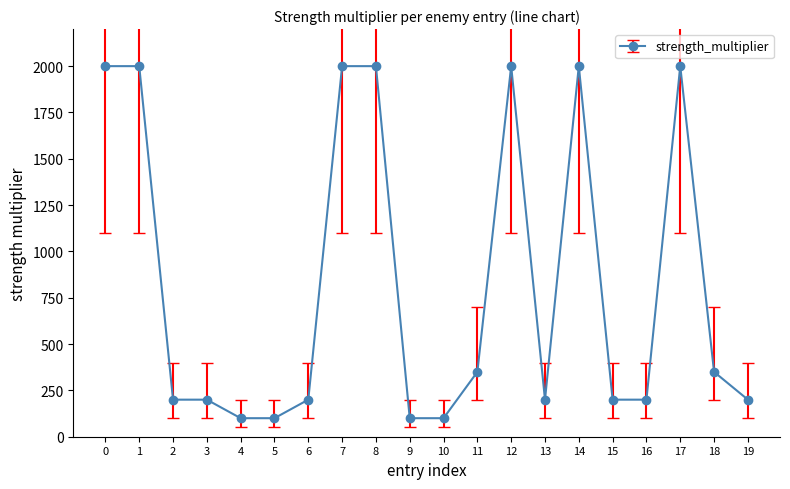

What is the value of the 3rd point from the left?

200